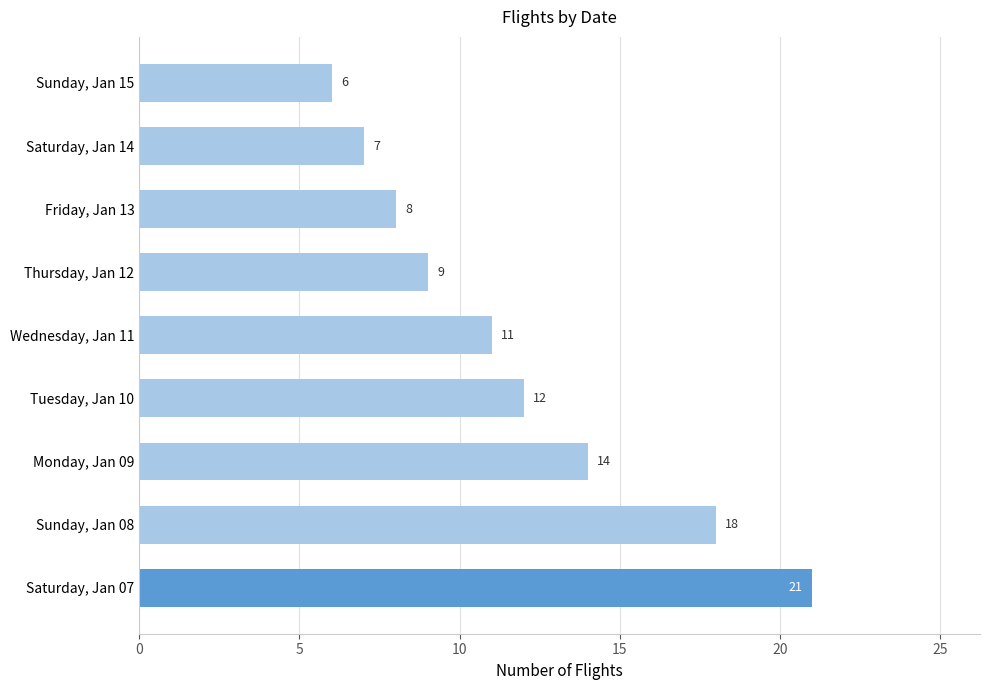

List the labels in order of value, largest first.

Saturday, Jan 07, Sunday, Jan 08, Monday, Jan 09, Tuesday, Jan 10, Wednesday, Jan 11, Thursday, Jan 12, Friday, Jan 13, Saturday, Jan 14, Sunday, Jan 15